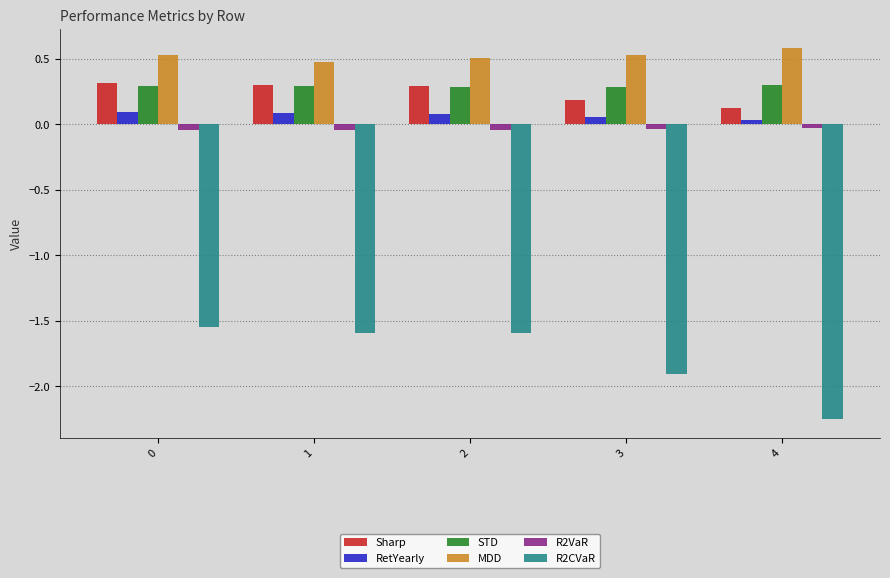

The value of STD at 4 is 0.1. True or false?

False